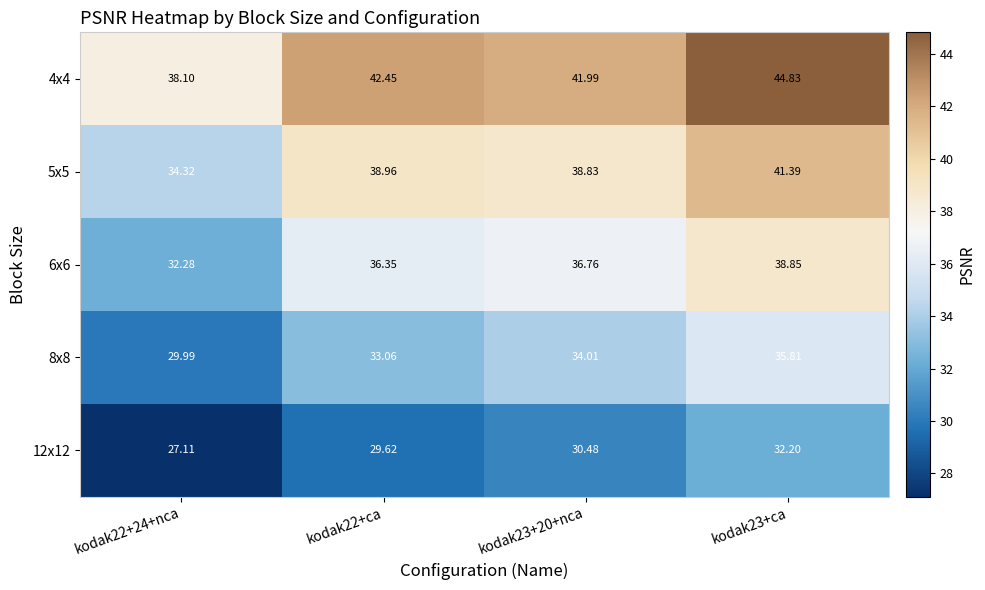

Is the value of 12x12 at kodak22+24+nca greater than the value of 8x8 at kodak22+ca?

No